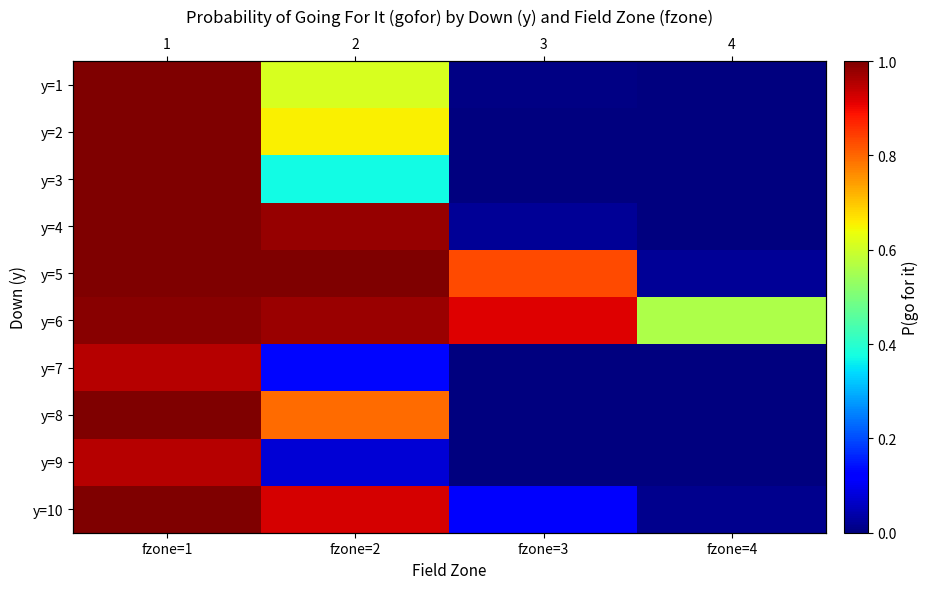

Between fzone=1 and fzone=4, which is larger?

fzone=1